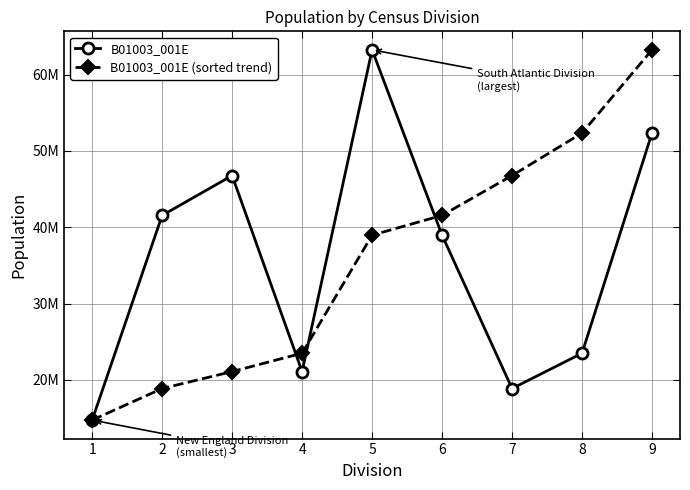

What value does the B01003_001E series have at 5, to the nearest 50?

63241100